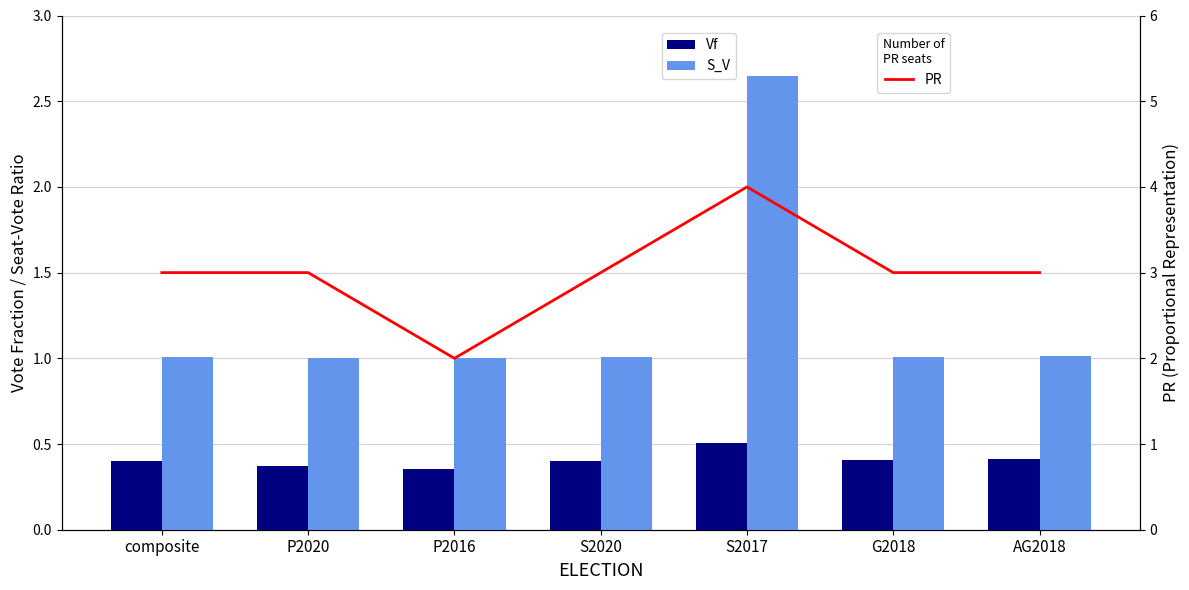

Is the value of S_V at S2017 greater than the value of PR at composite?

No